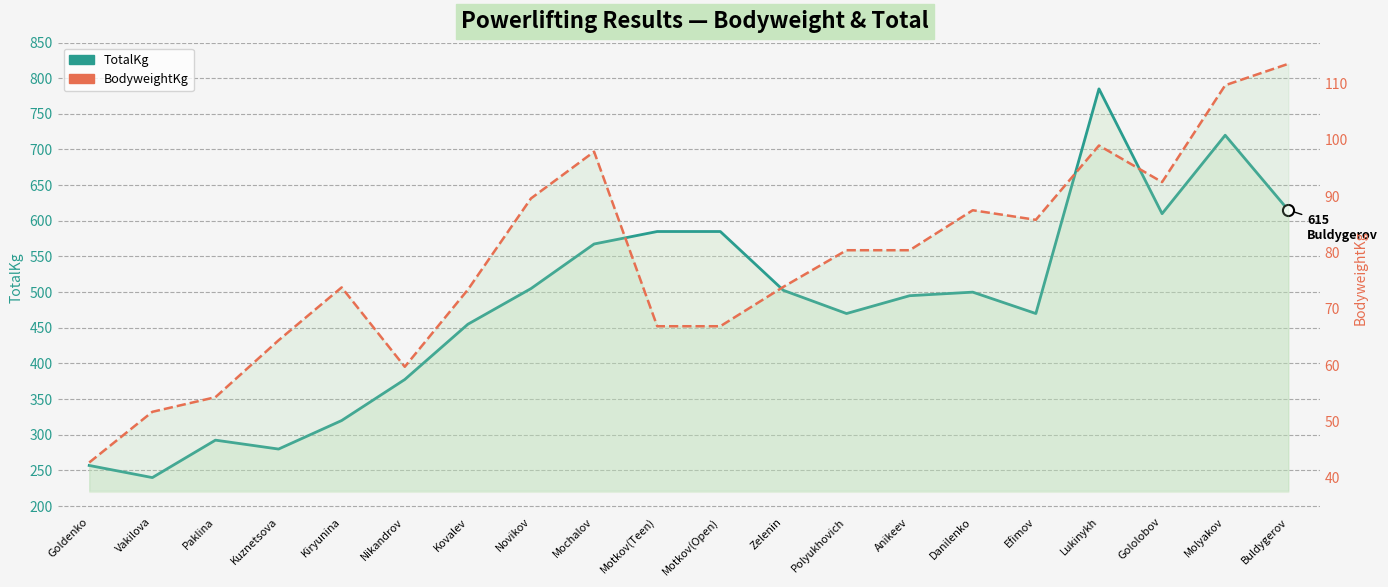

What is the difference between the maximum and minimum values in the BodyweightKg series?

70.8